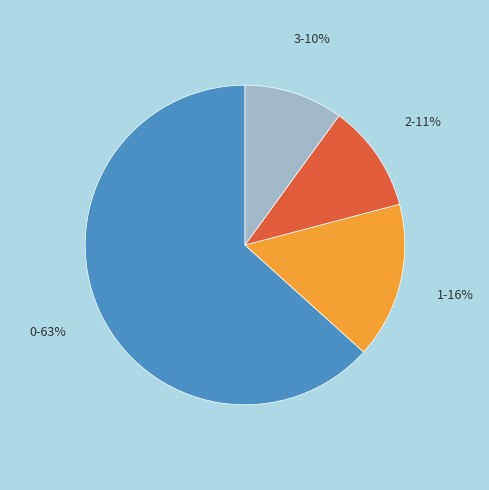

How many slices are in this pie chart?

4